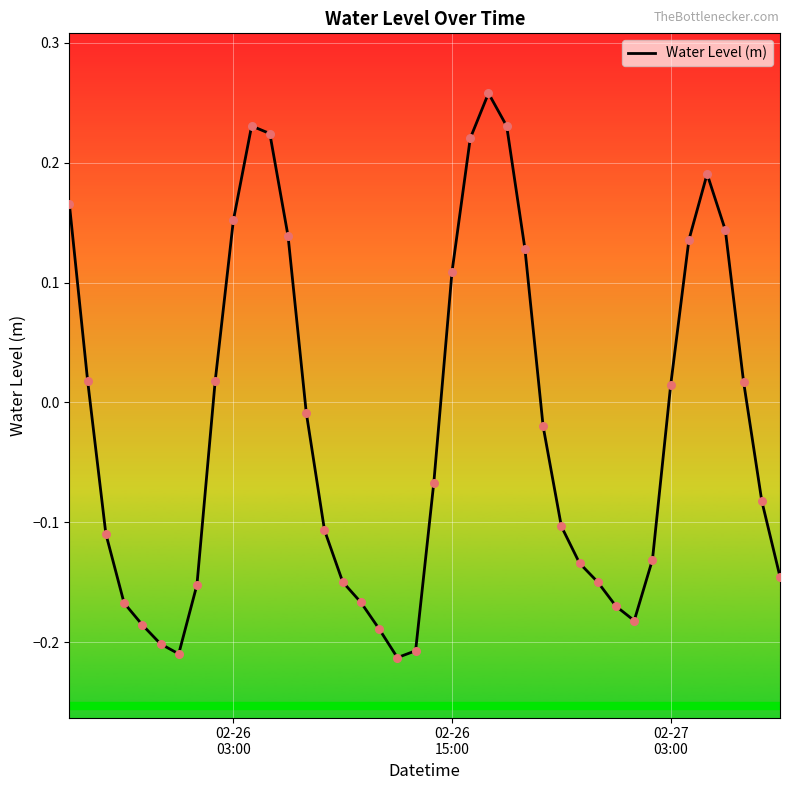

How many lines are shown in the chart?

1